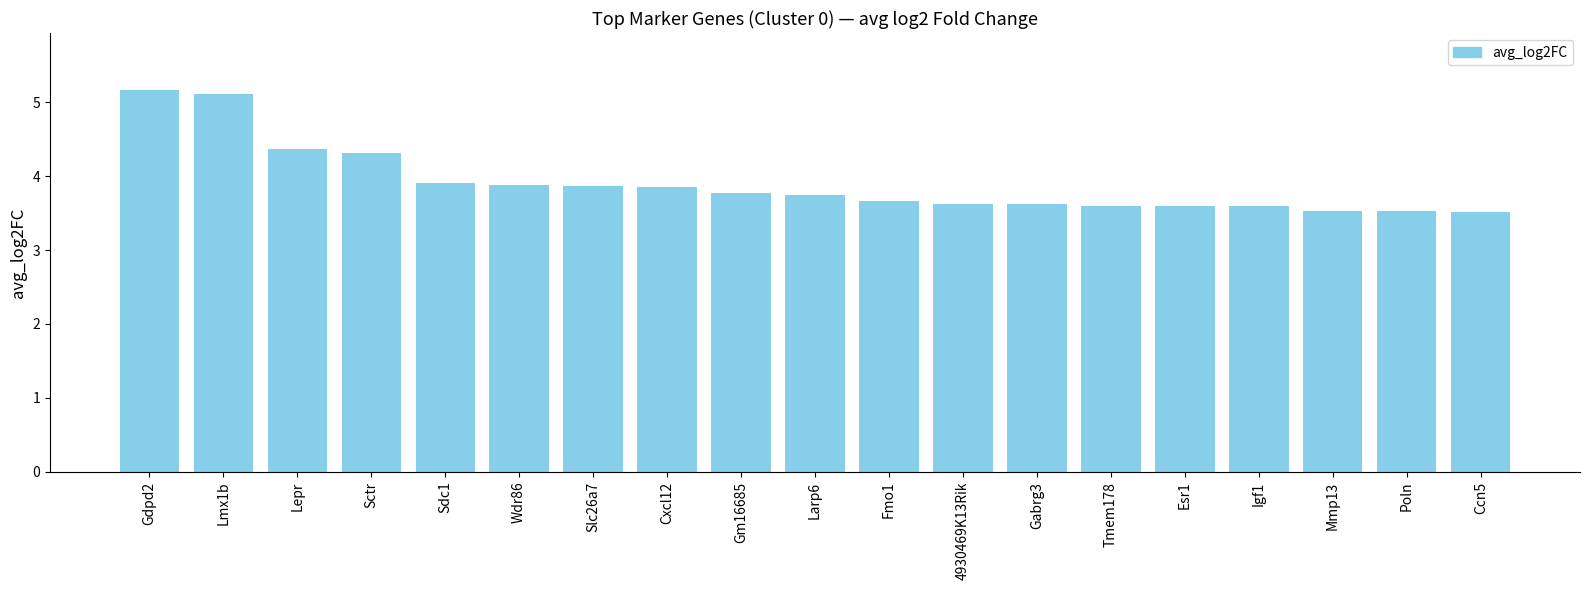

What is the smallest value displayed?

3.5